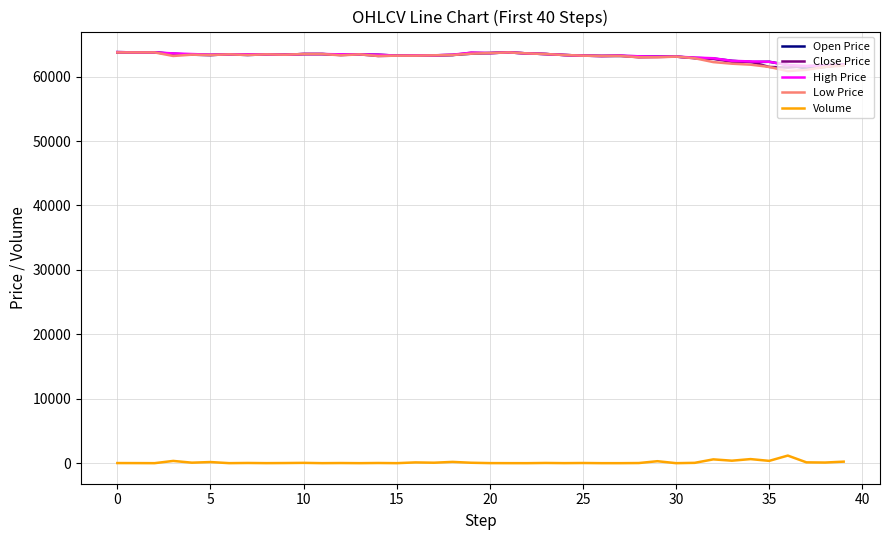

What is the maximum value for Open Price?

63800.0